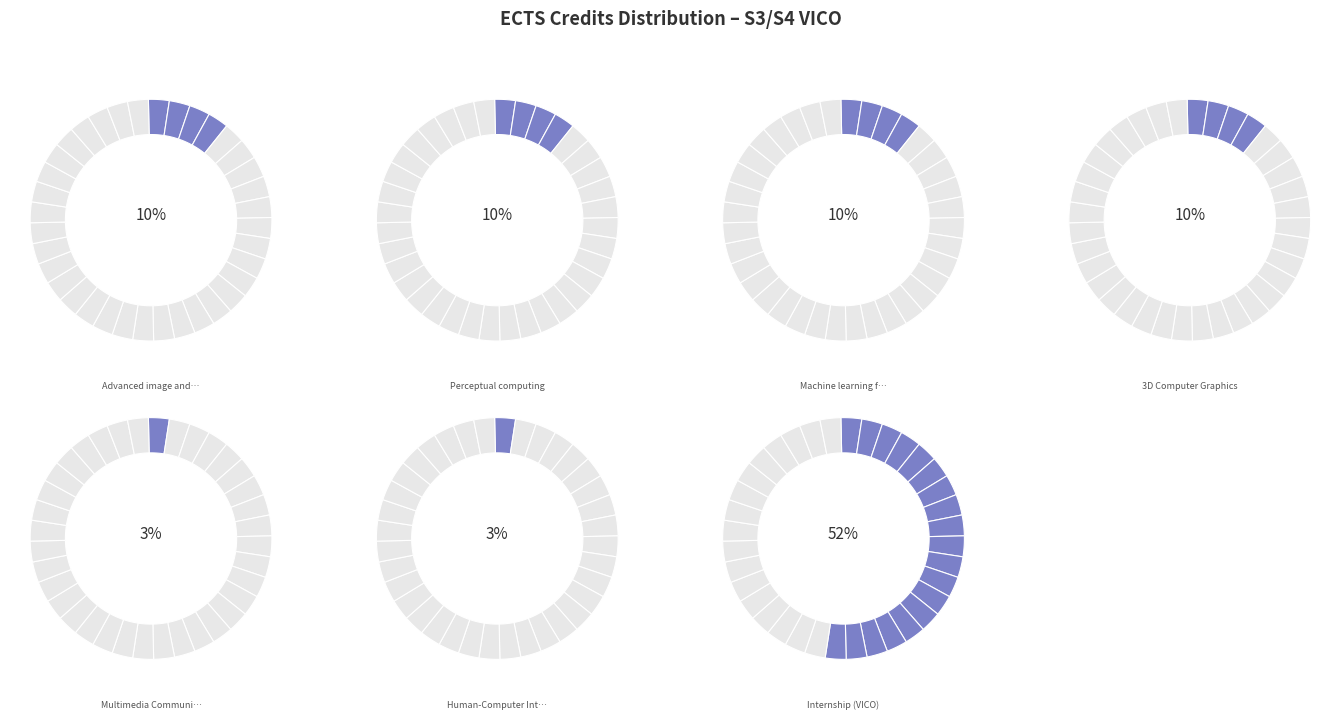

What is the ratio of the value at Perceptual computing to the value at Human-Computer Interaction?

3.0